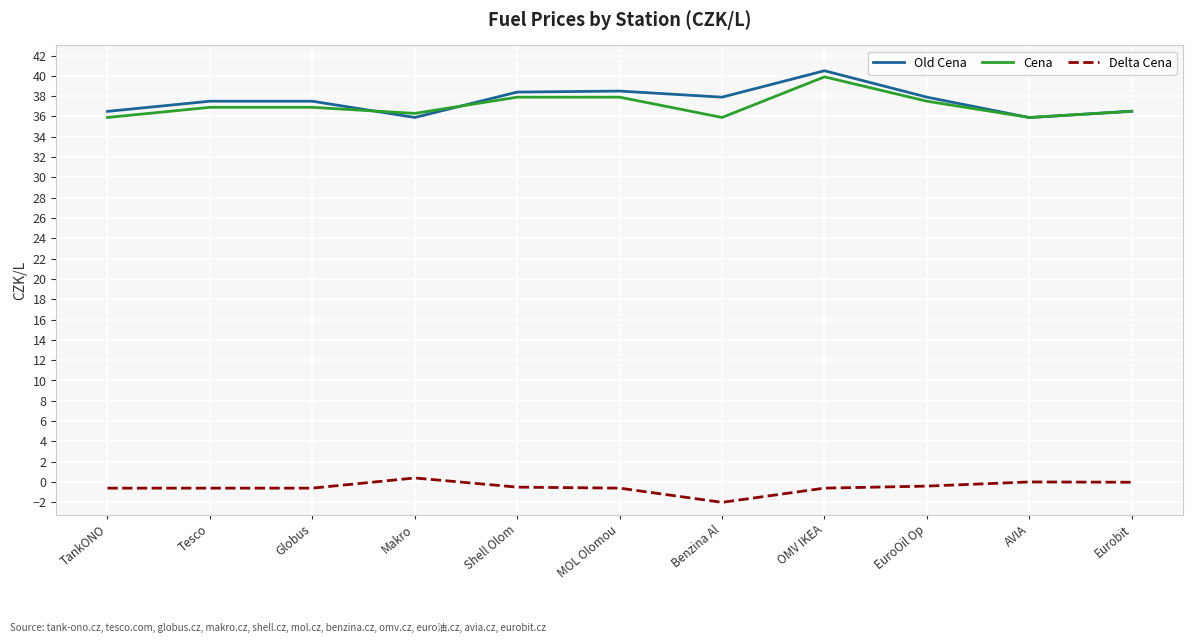

What is the highest value of the Cena series?

39.9